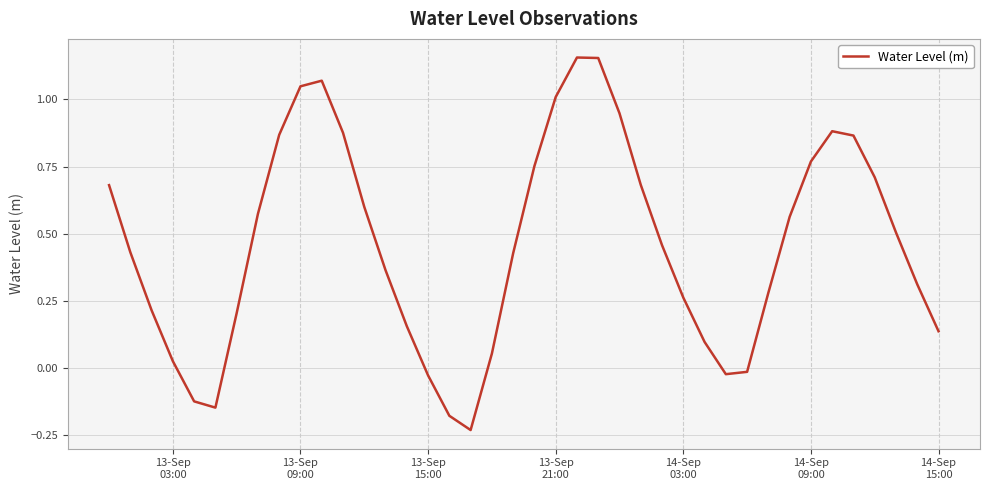

How many values exceed 0?

33